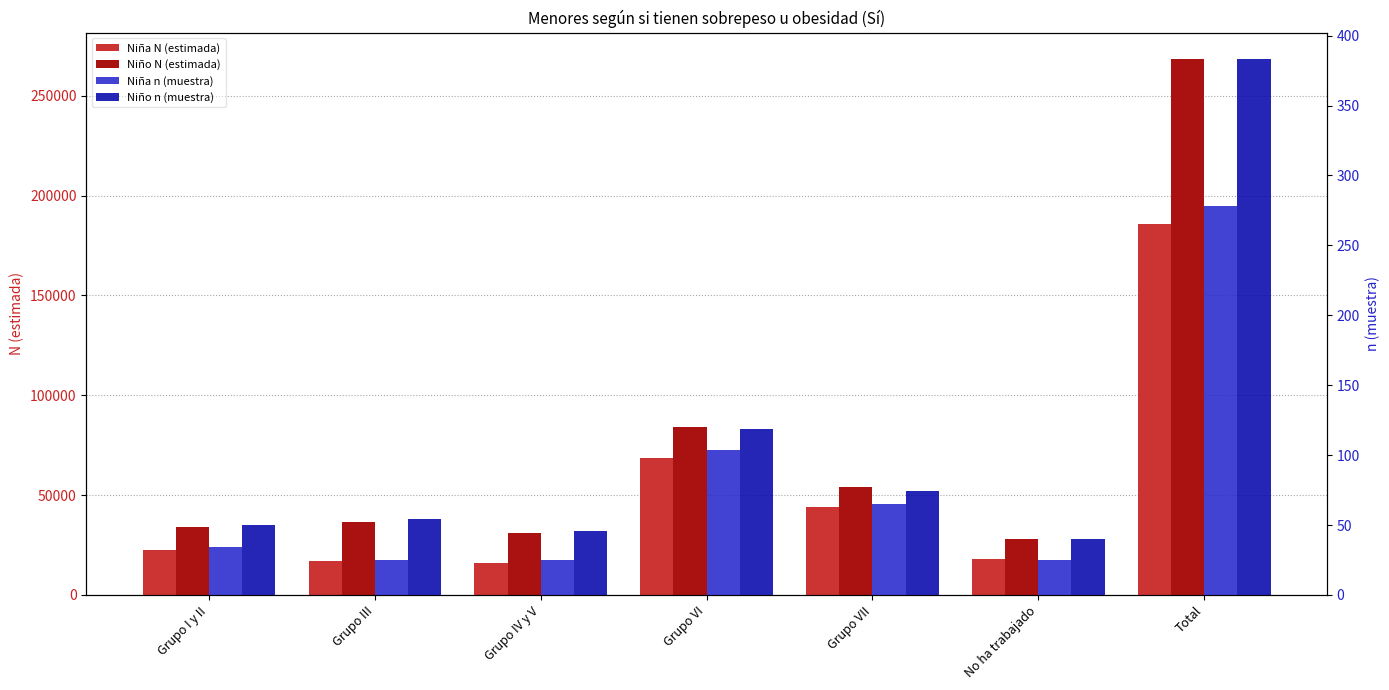

Between Grupo VII and No ha trabajado, which is larger?

Grupo VII